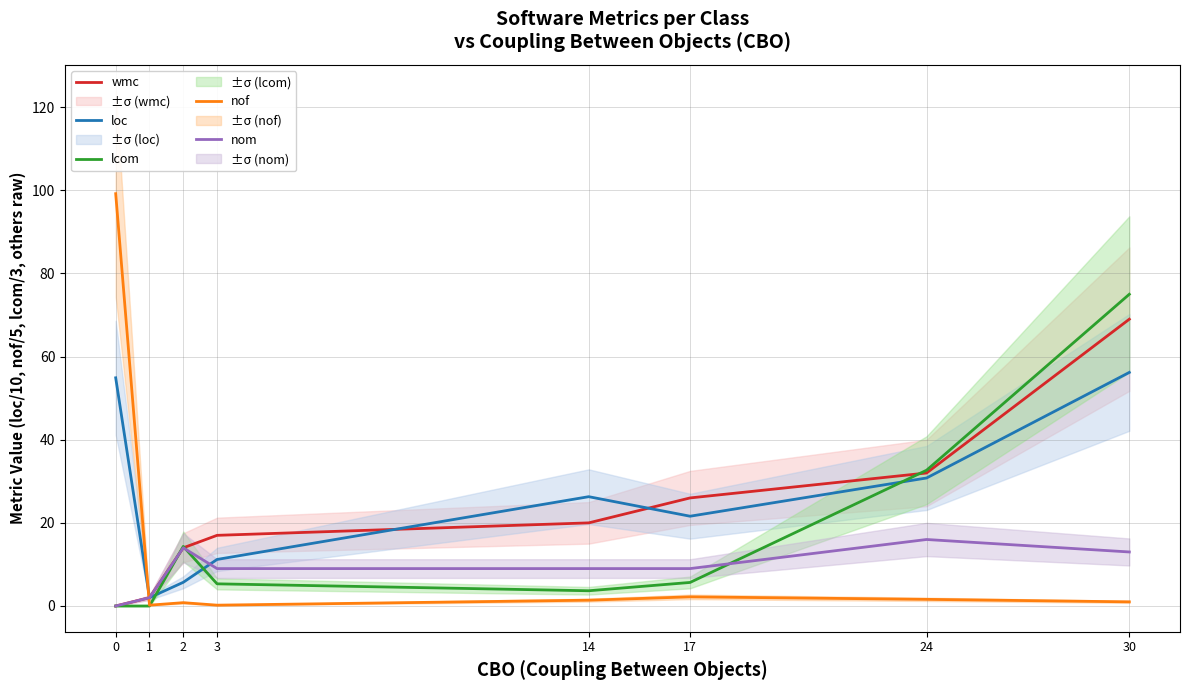

Where is the first local maximum for loc?

14